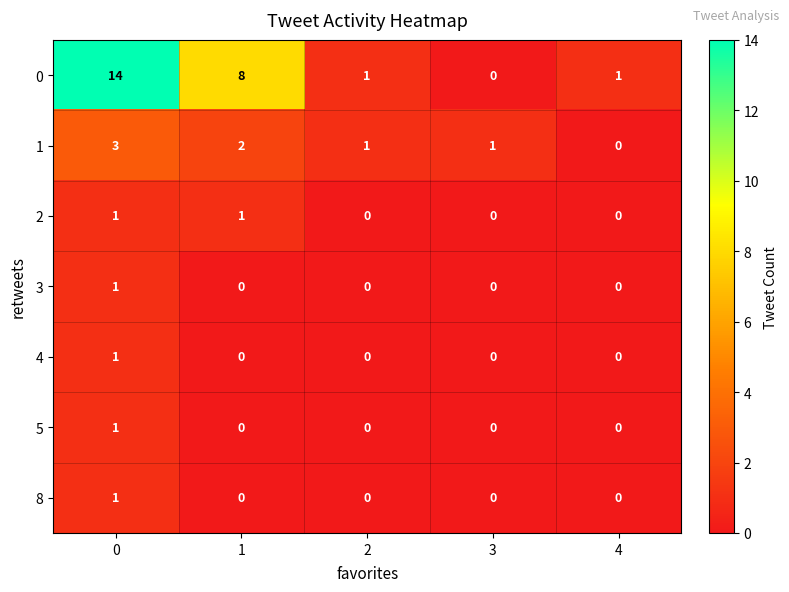

How many data points does each series have?

5